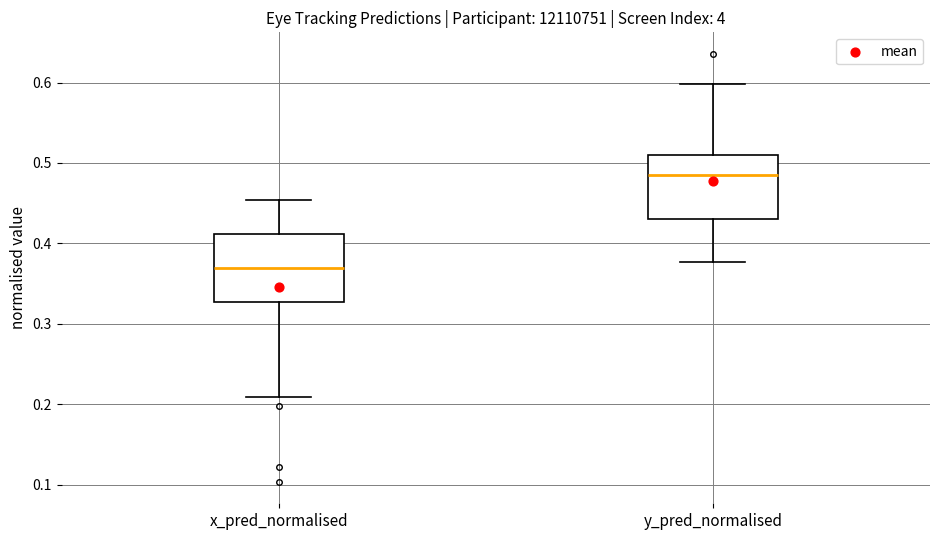

Where does the upper whisker of the box for x_pred_normalised end on the y-axis? The values are not printed on the chart, so give them approximately, as read against the axis.

0.45